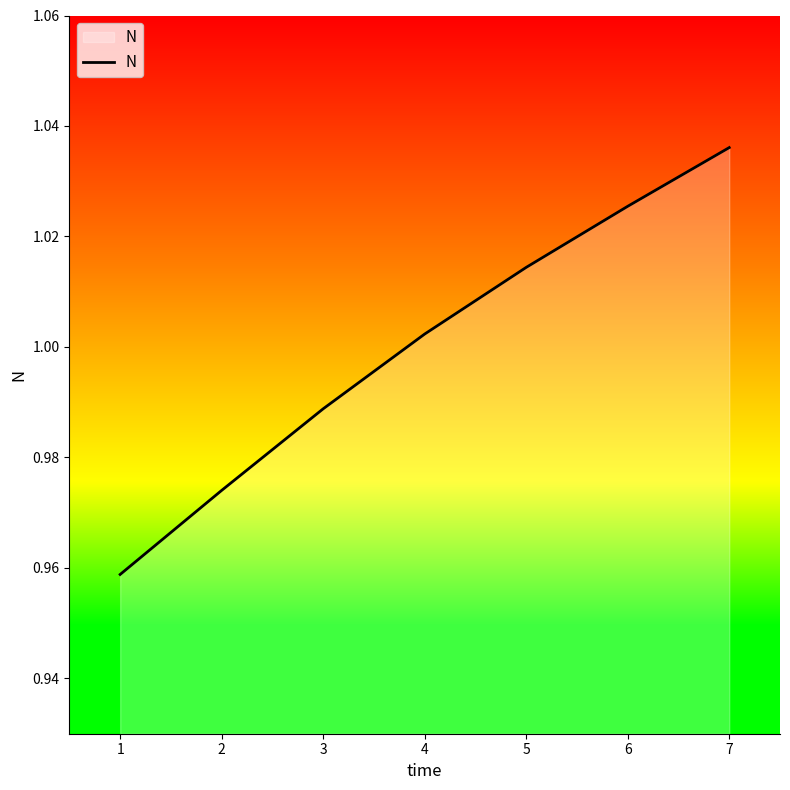

What is the sum of all values?

7.0